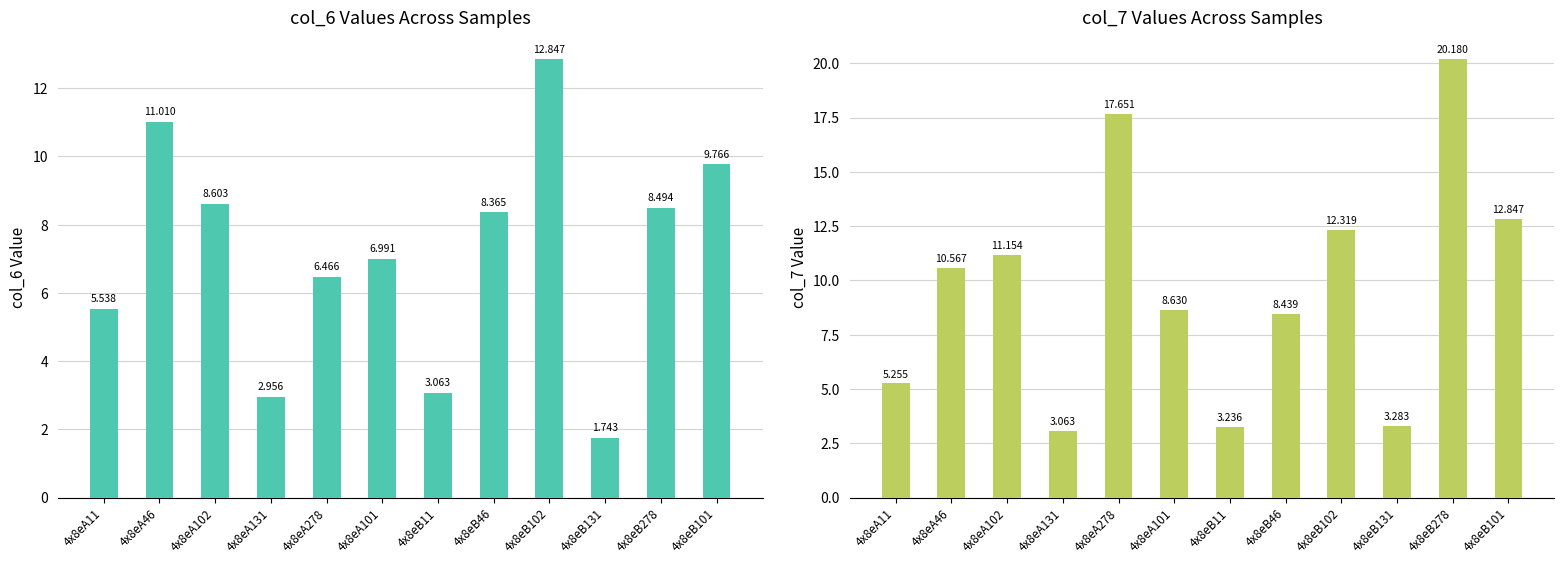

Which category has the highest value in the col_7 series?

4x8eB278